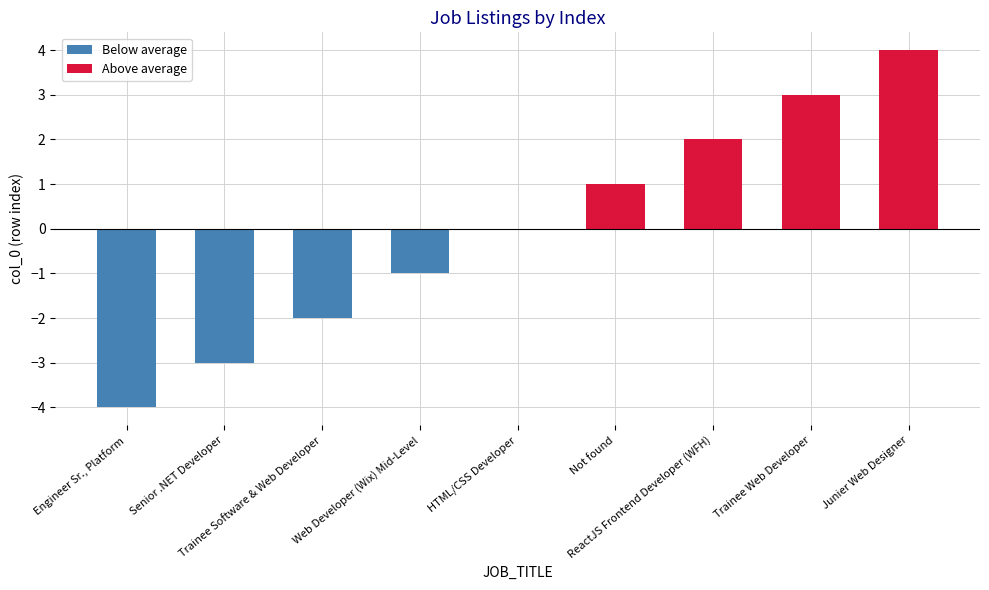

What is the sum of all Below average values?

-10